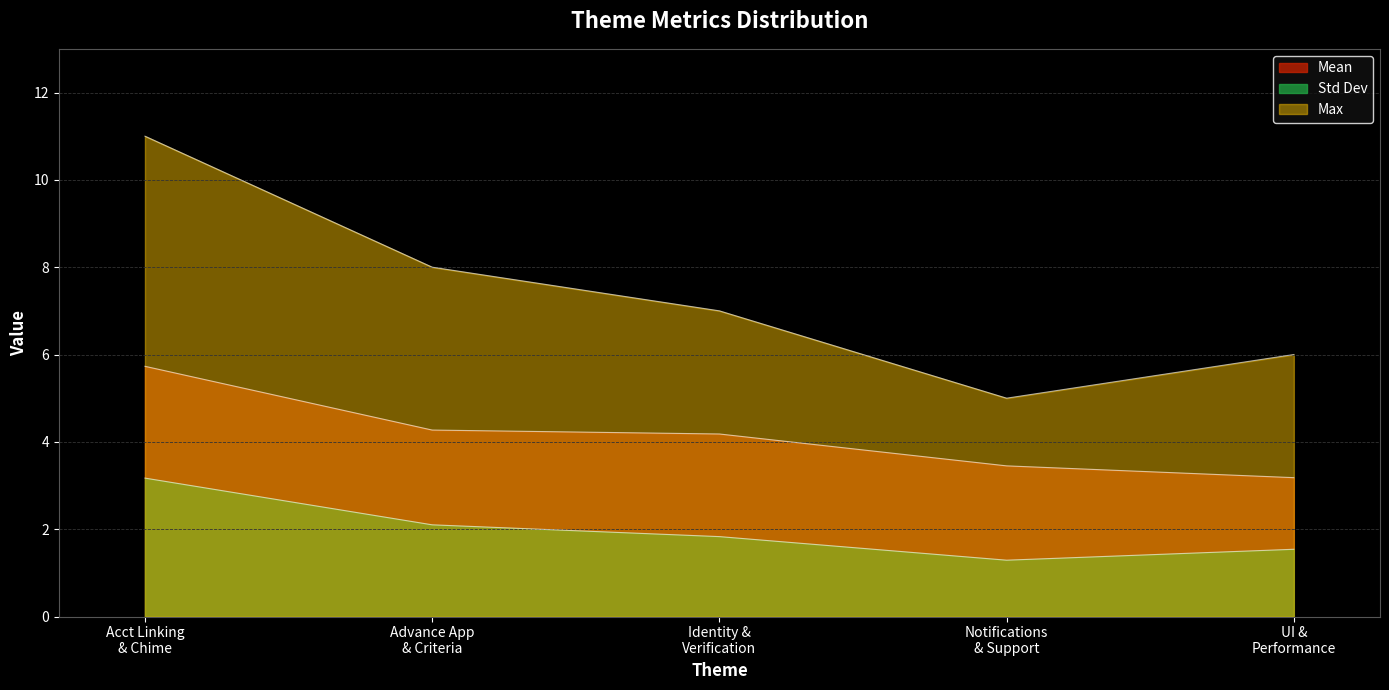

What is the sum of the Std Dev values at Identity & Verification and Acct Linking & Chime?

5.0